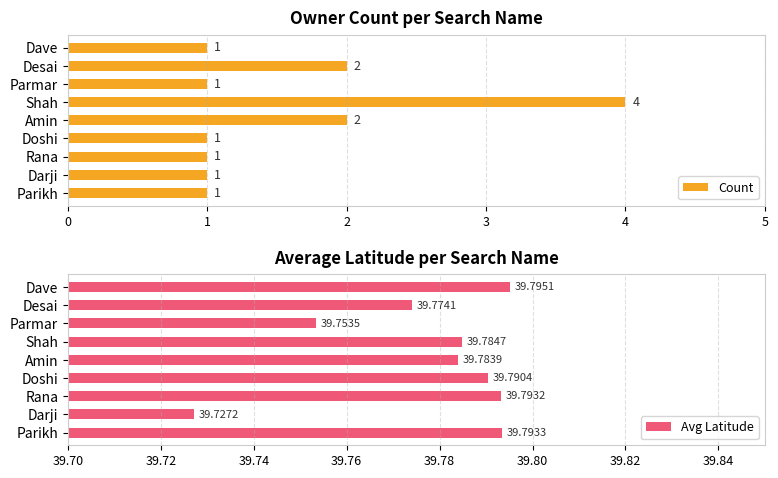

How many bars are there in total?

18